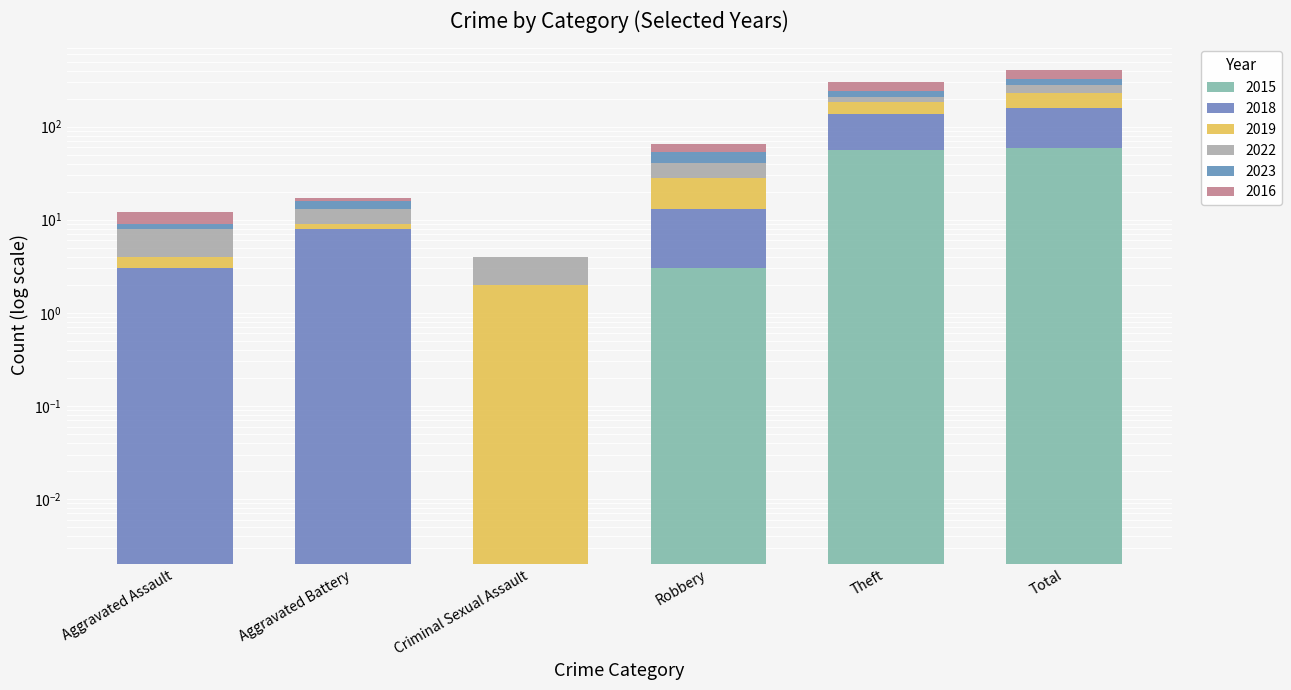

Reading left to right, what are all the values shown in this chart?

2015: Aggravated Assault=0.0	Aggravated Battery=0.0	Criminal Sexual Assault=0.0	Robbery=3.0	Theft=56.0	Total=59.0
2018: Aggravated Assault=3.0	Aggravated Battery=8.0	Criminal Sexual Assault=0.0	Robbery=10.0	Theft=80.0	Total=101.0
2019: Aggravated Assault=1.0	Aggravated Battery=1.0	Criminal Sexual Assault=2.0	Robbery=15.0	Theft=50.0	Total=70.0
2022: Aggravated Assault=4.0	Aggravated Battery=4.0	Criminal Sexual Assault=2.0	Robbery=13.0	Theft=24.0	Total=49.0
2023: Aggravated Assault=1.0	Aggravated Battery=3.0	Criminal Sexual Assault=0.0	Robbery=13.0	Theft=30.0	Total=47.0
2016: Aggravated Assault=3.0	Aggravated Battery=1.0	Criminal Sexual Assault=0.0	Robbery=11.0	Theft=61.0	Total=76.0